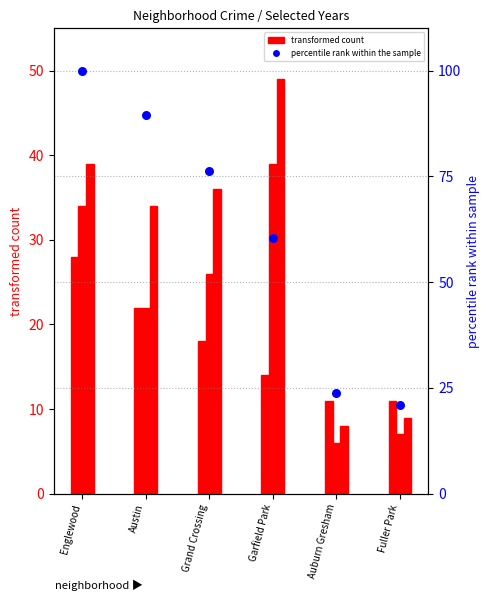

Which has a higher value, Grand Crossing or Garfield Park?

Grand Crossing